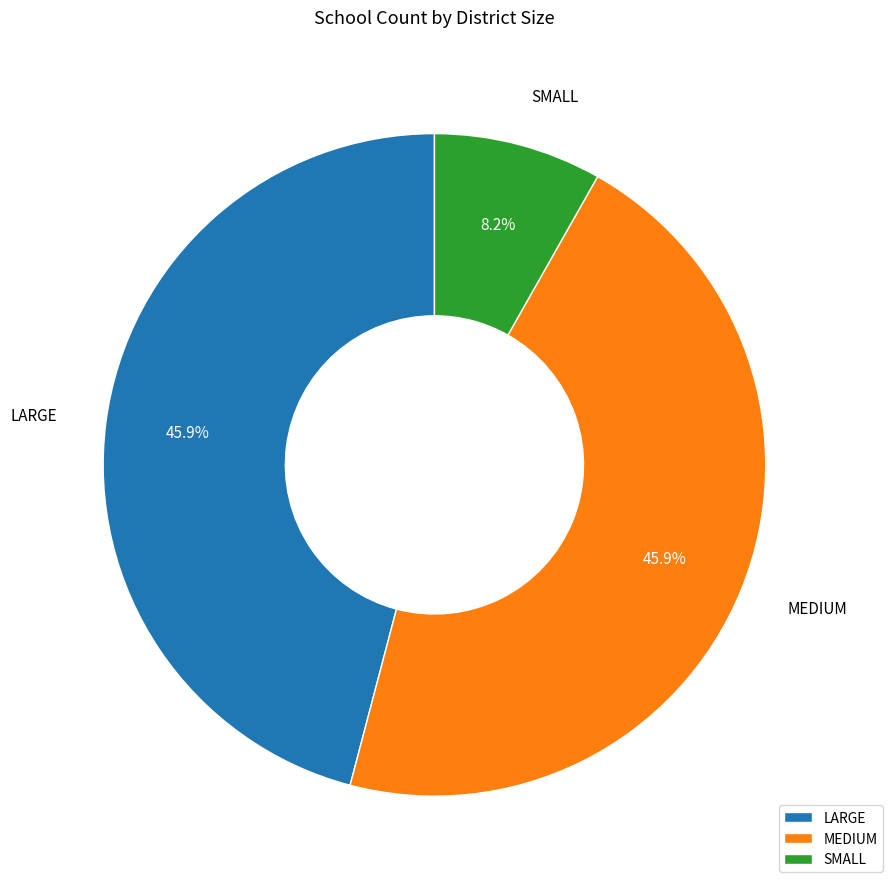

What is the smallest slice in the pie chart?

SMALL